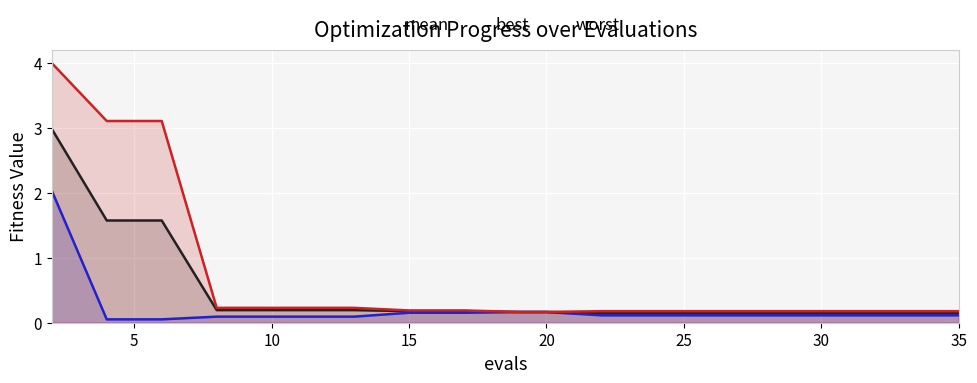

List the series in order of their peak value, lowest first.

best, mean, worst